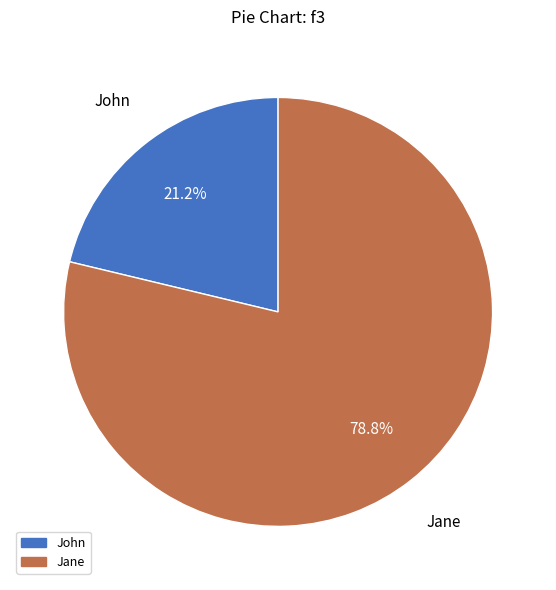

How many slices are in this pie chart?

2